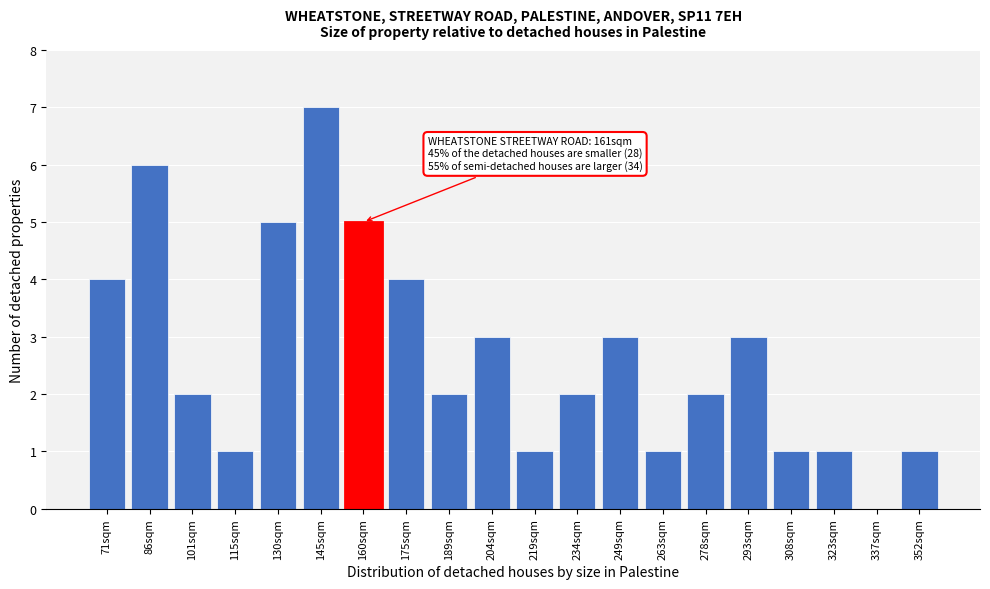

Reading right to left, transcribe all the data shown in this chart.

352sqm=1	337sqm=0	323sqm=1	308sqm=1	293sqm=3	278sqm=2	263sqm=1	249sqm=3	234sqm=2	219sqm=1	204sqm=3	189sqm=2	175sqm=4	160sqm=5	145sqm=7	130sqm=5	115sqm=1	101sqm=2	86sqm=6	71sqm=4